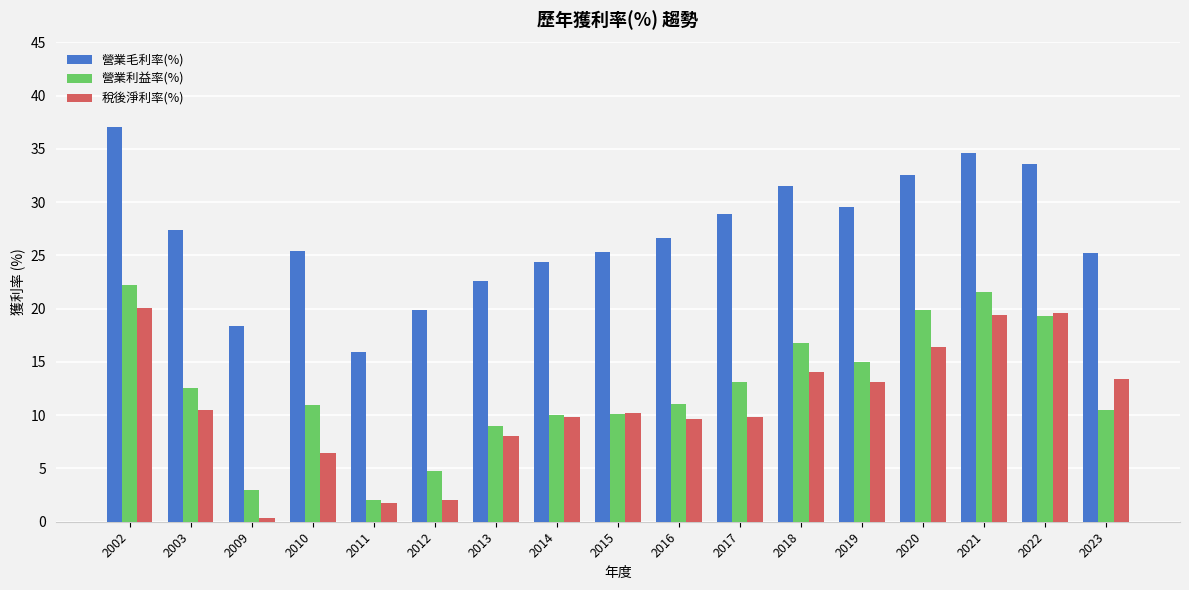

Is it true that 營業毛利率(%) equals 37.1 at 2002?

True